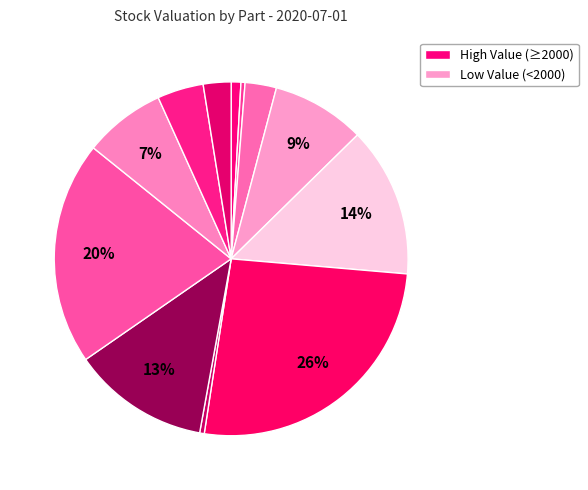

How many segments does this pie chart have?

12